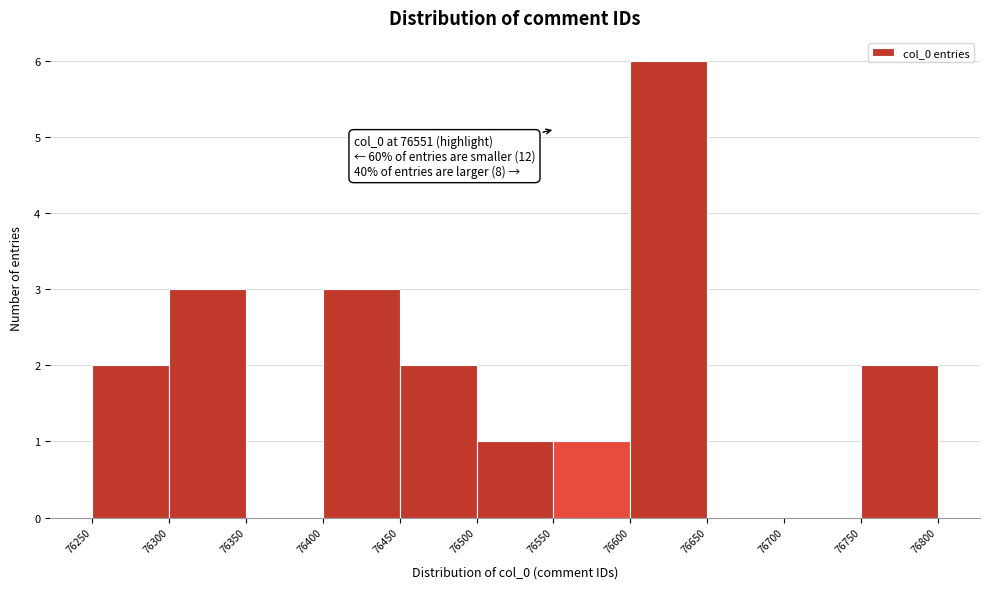

Which range on the x-axis has the tallest bar?

76600 to 76650